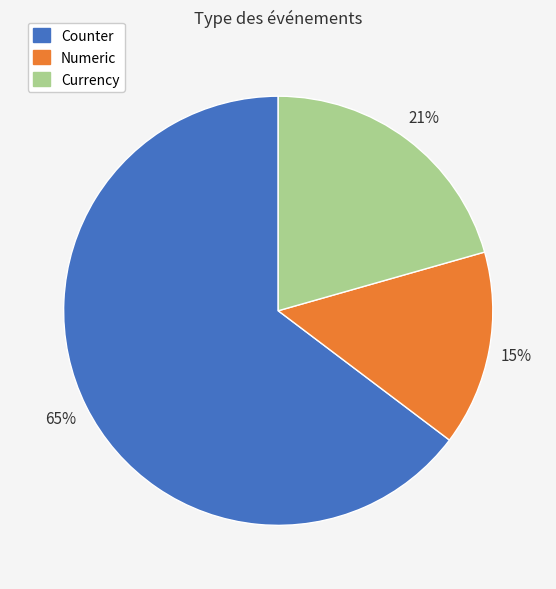

Which has a higher value, Counter or Numeric?

Counter